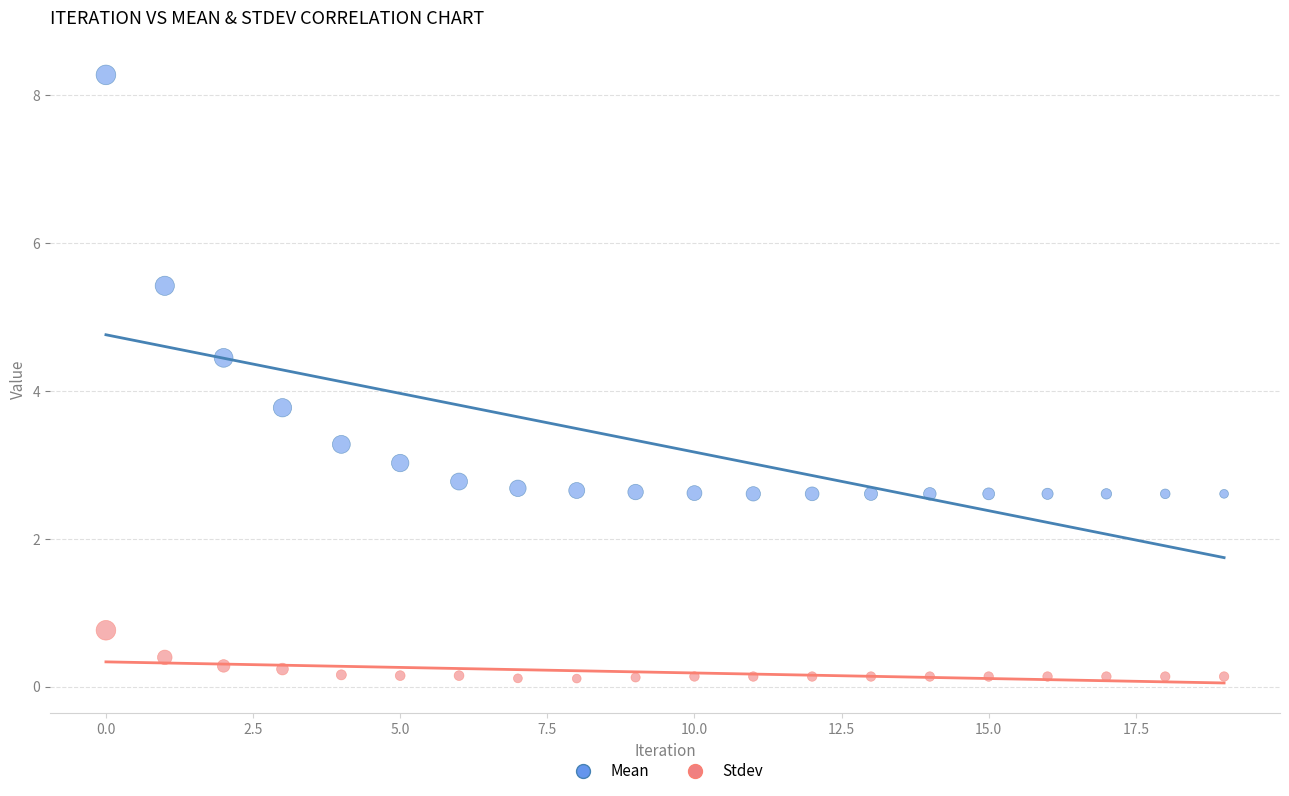

What are all the series names shown in the legend?

Mean, Stdev